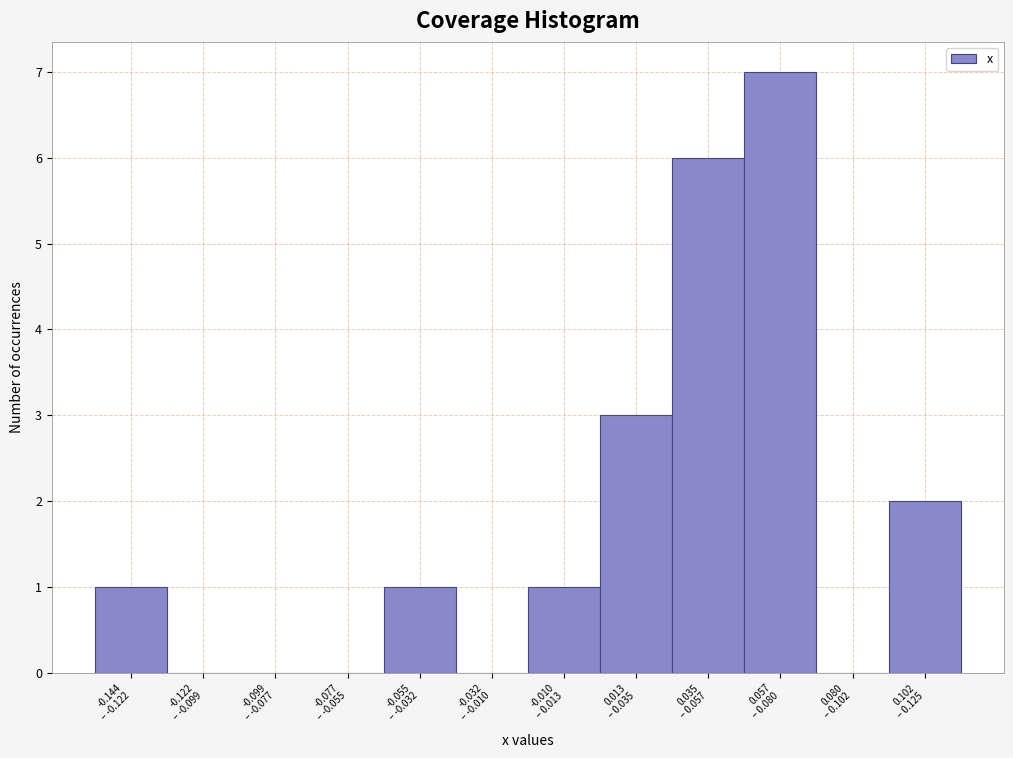

What is the sum of all values?

21